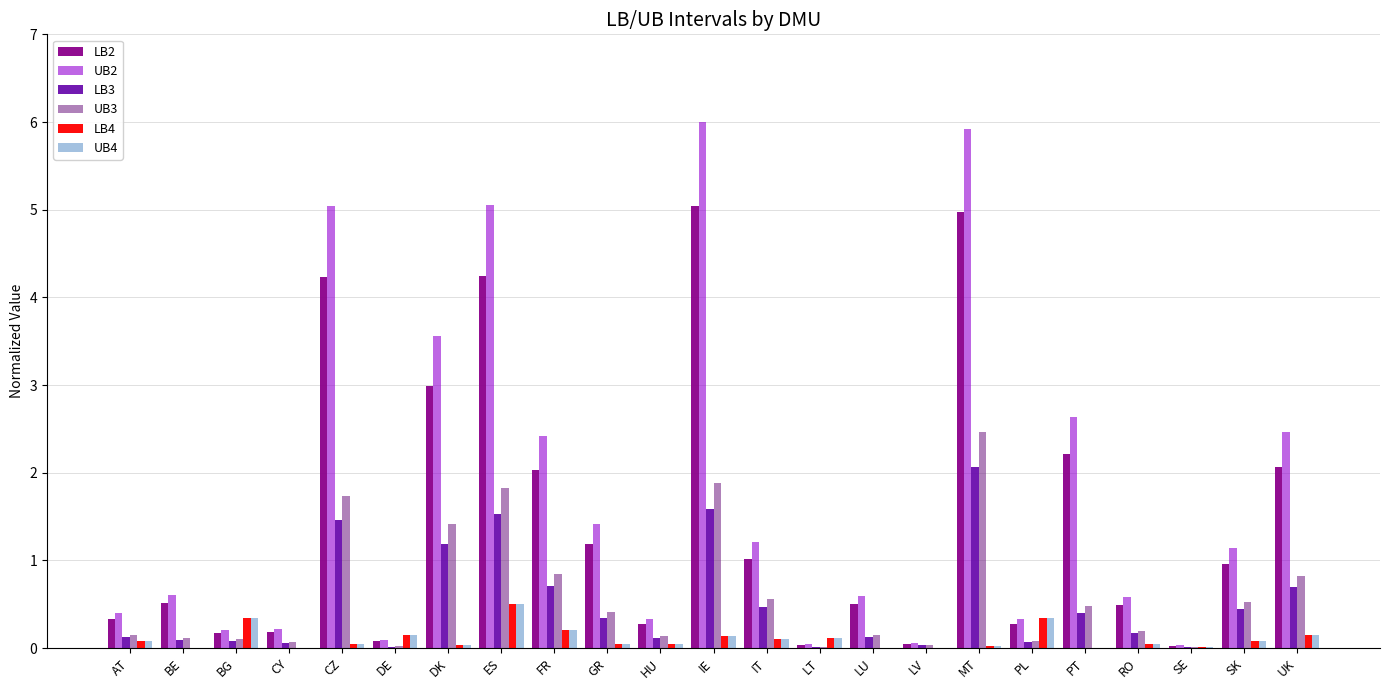

What is the sum of all UB2 values?

40.4